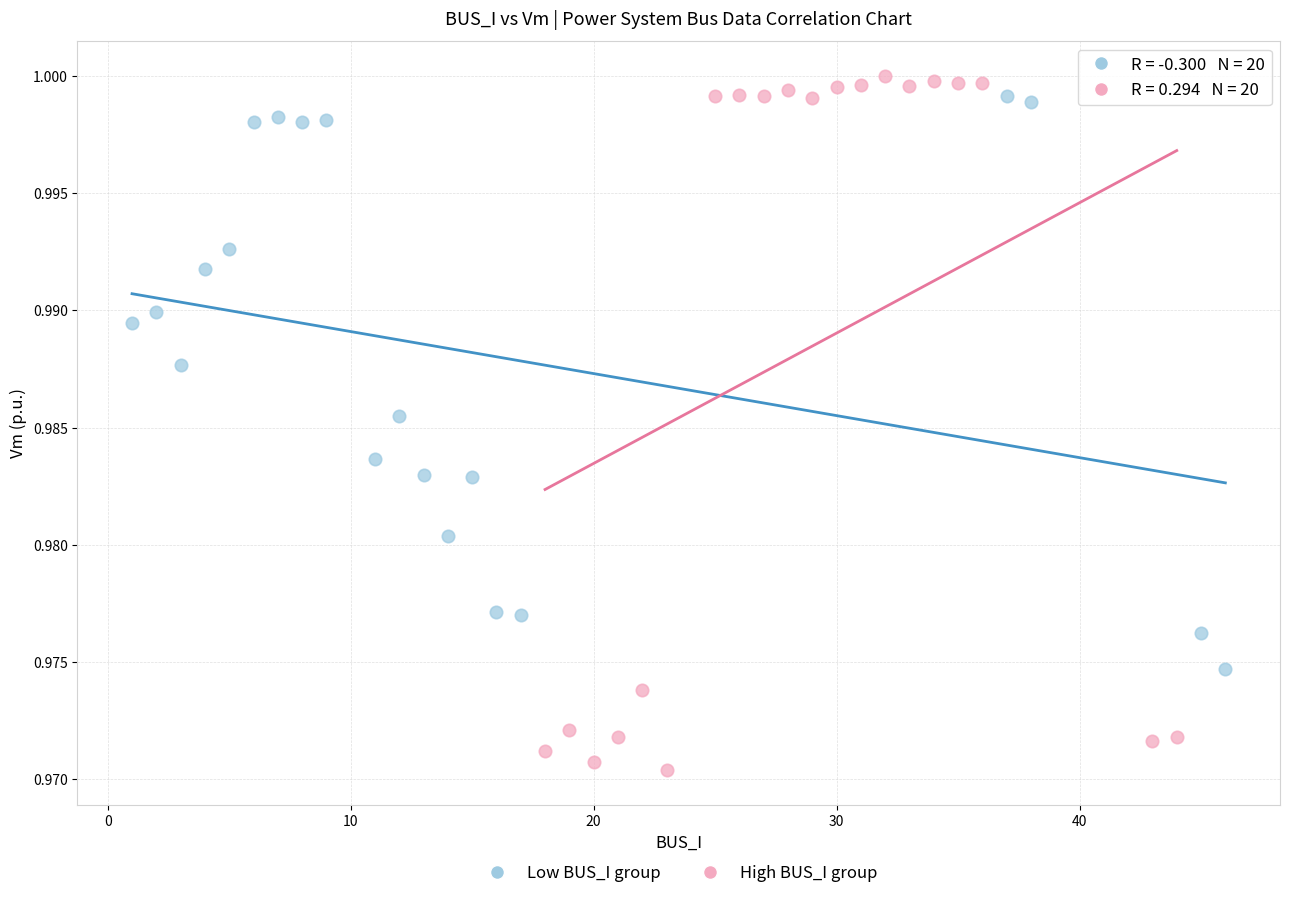

Which series has the largest Y range (max minus min)?

High BUS_I group